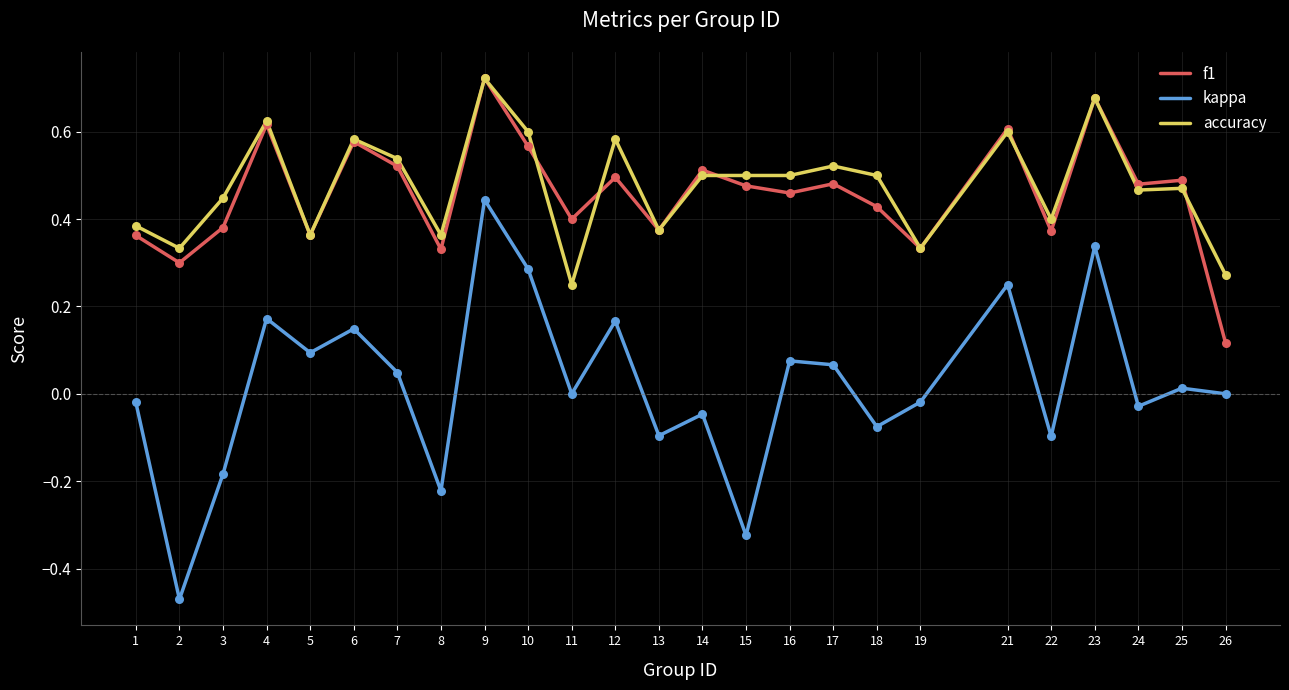

At how many categories does at least one series exceed 0?

25